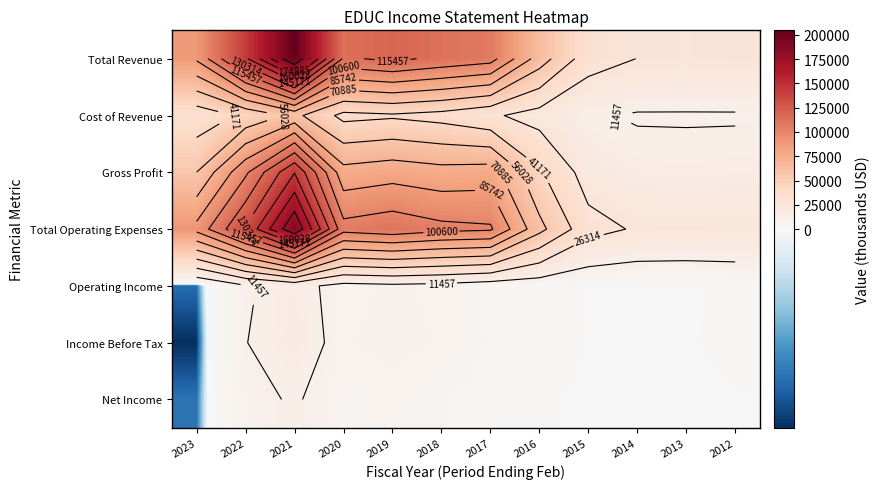

Is it true that Operating Income equals 449 at 2013?

False